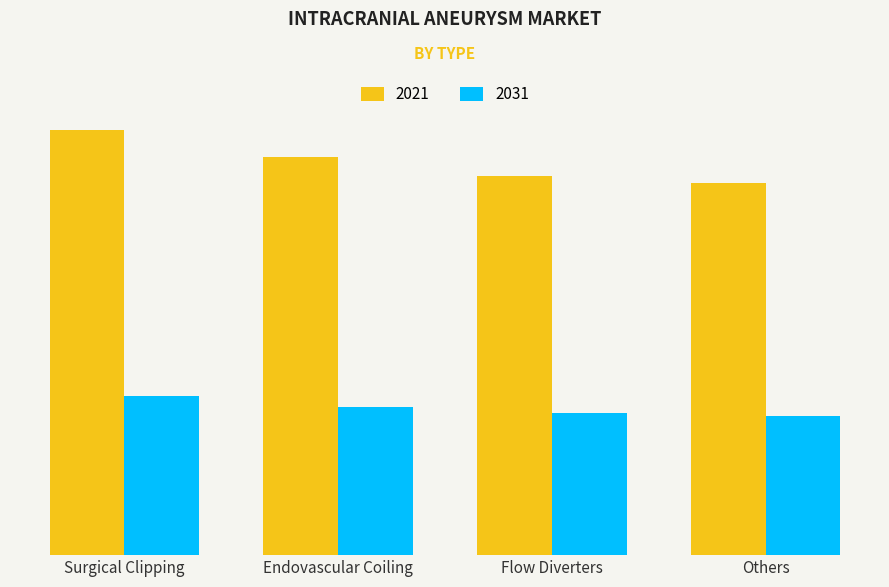

Are the bars horizontal?

No